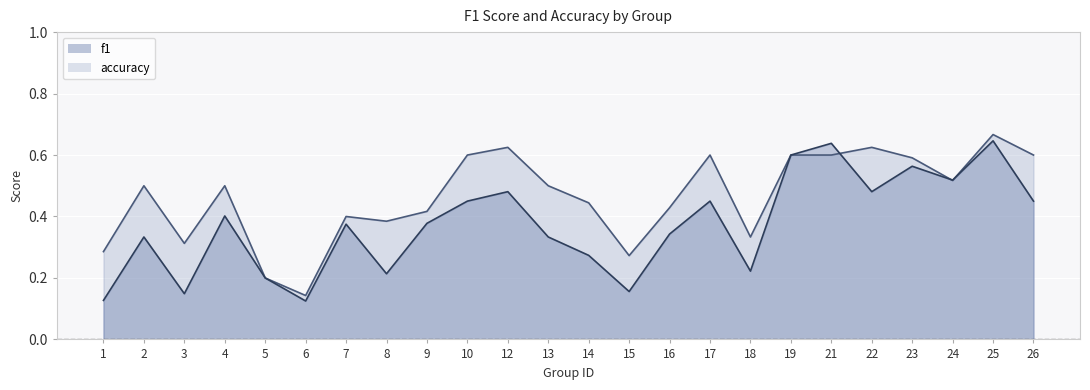

What is the value of the f1 point at the 17th from the left?

0.2